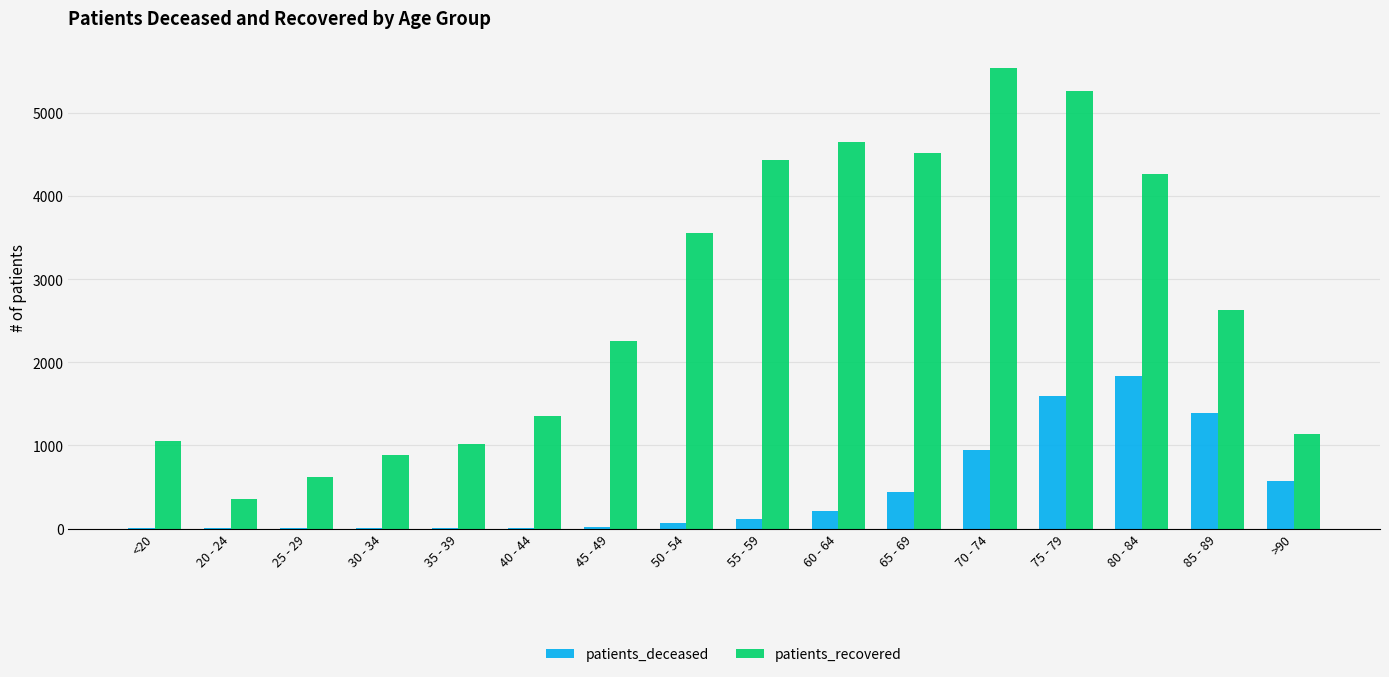

Is the value of patients_deceased at 85 - 89 greater than the value of patients_recovered at 55 - 59?

No